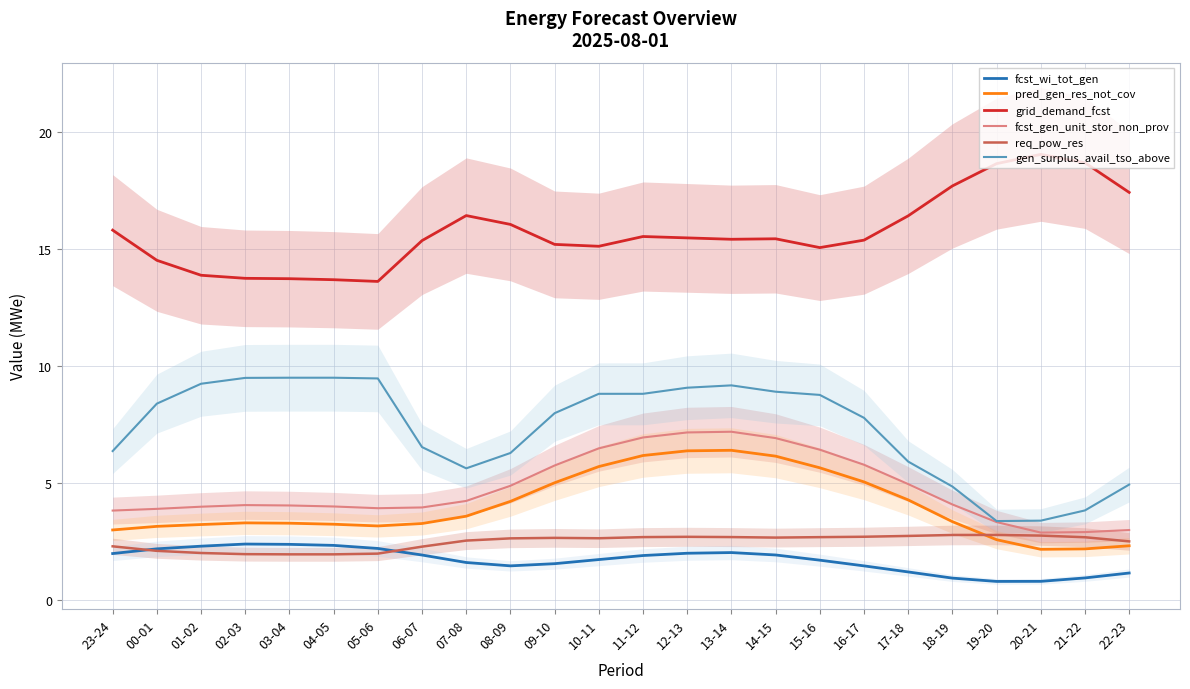

What is the difference between the highest and lowest values at 10-11?

13.4